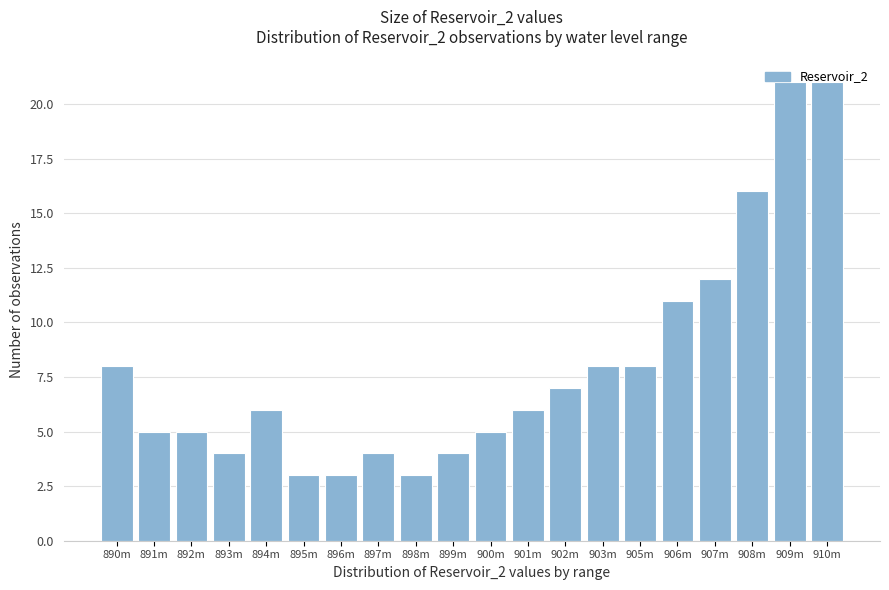

The chart shows a value of 4 at 899m. True or false?

True